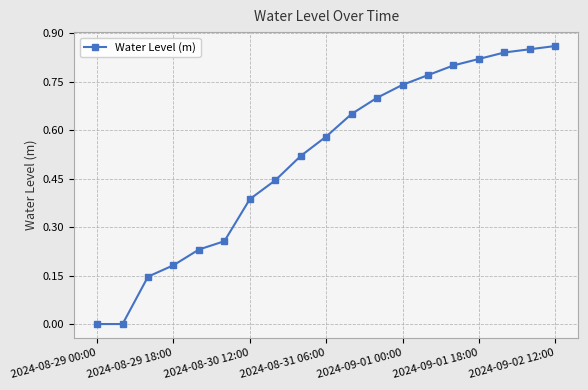

What is the sum of all values?

9.8